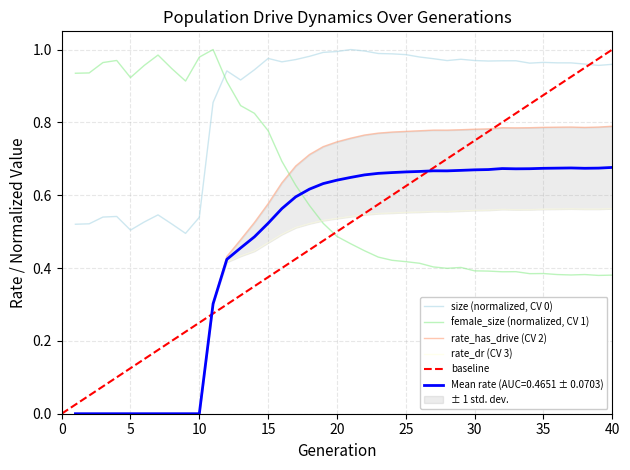

Which series has the widest spread of values?

rate_has_drive